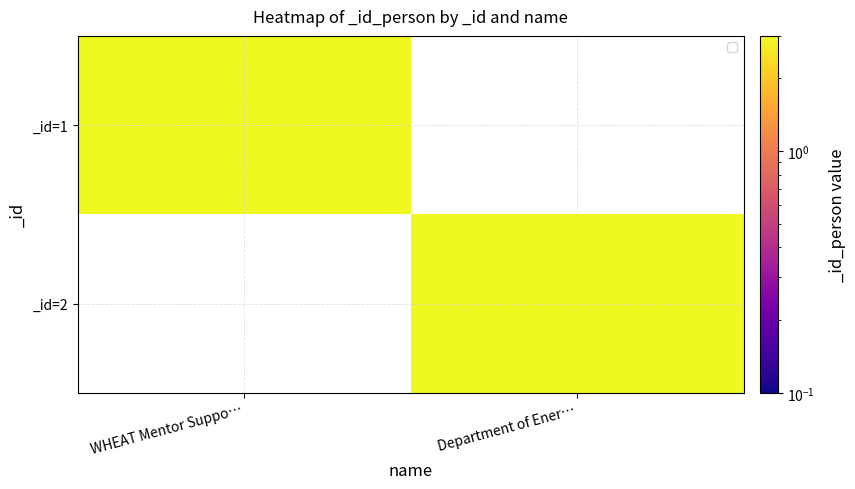

What is the total value across all series at WHEAT Mentor Suppo…?

3